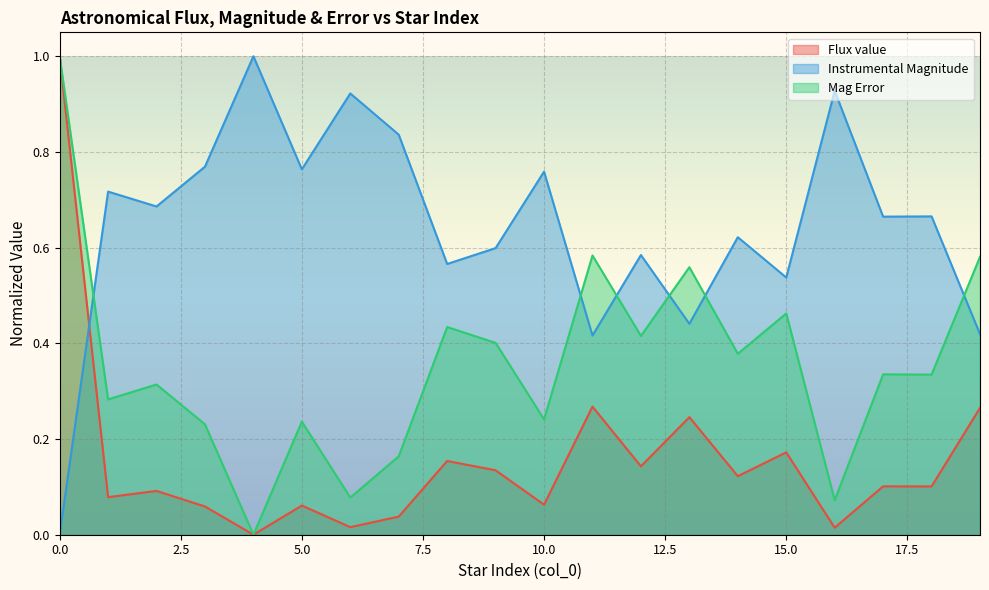

What is the difference between the Mag Error values at 15 and 3?

0.2